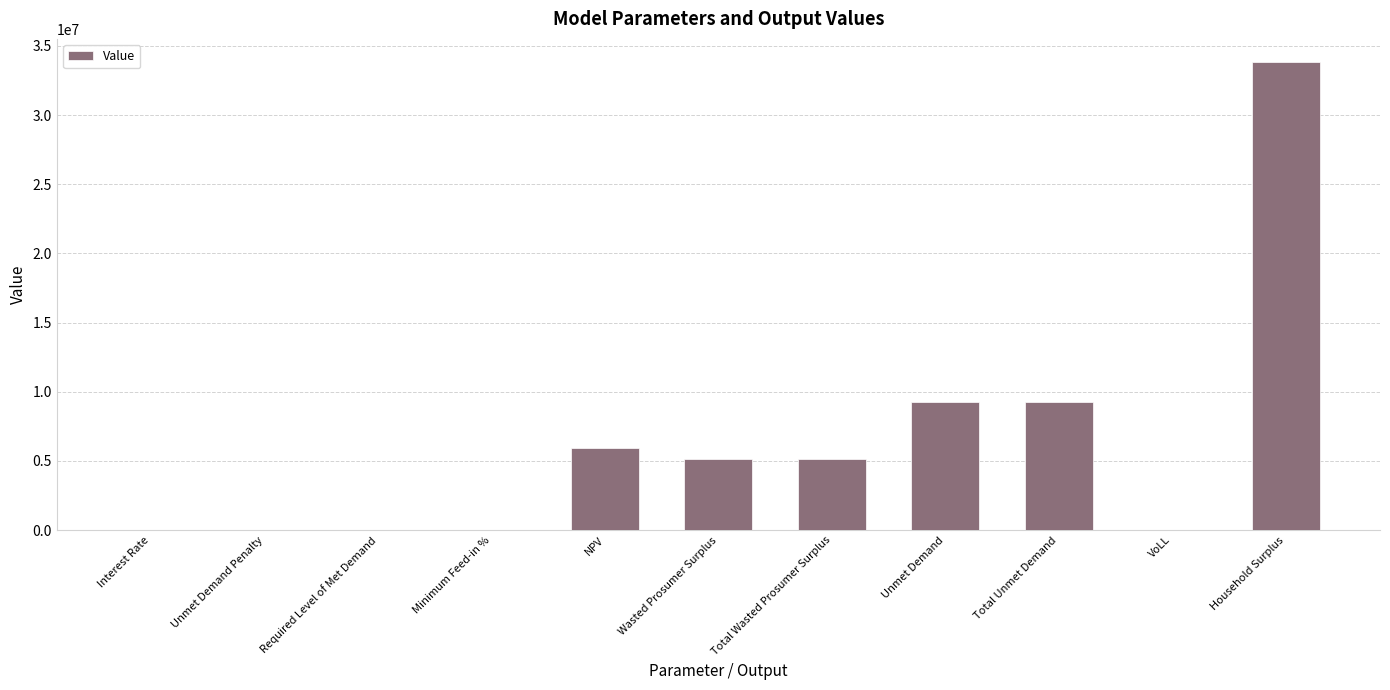

How many distinct data groups are displayed?

1